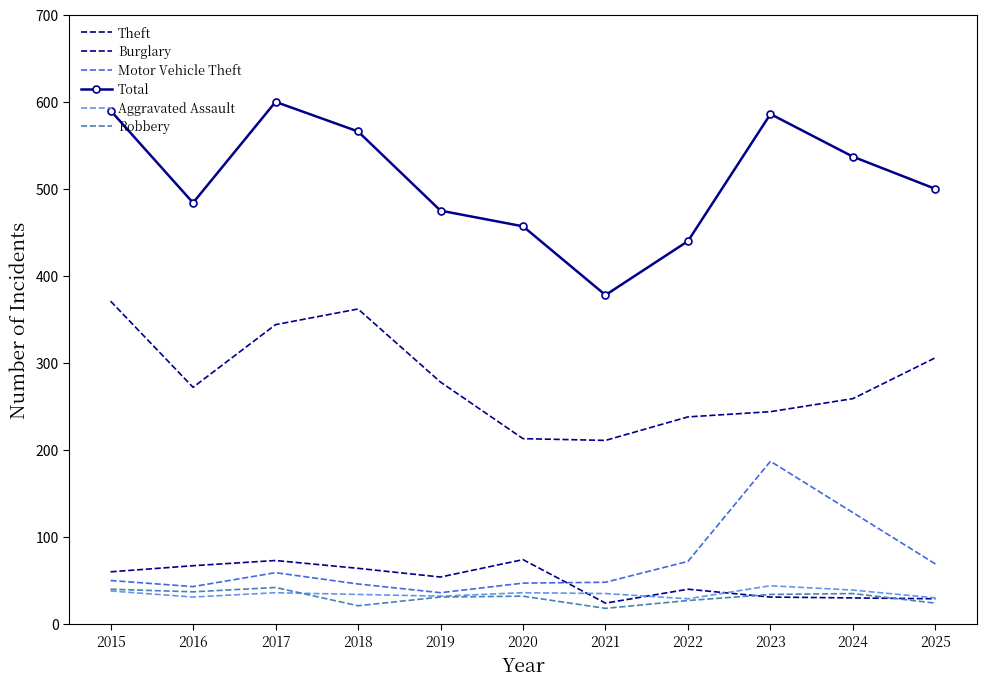

At which category does Motor Vehicle Theft reach its first local valley?

2016